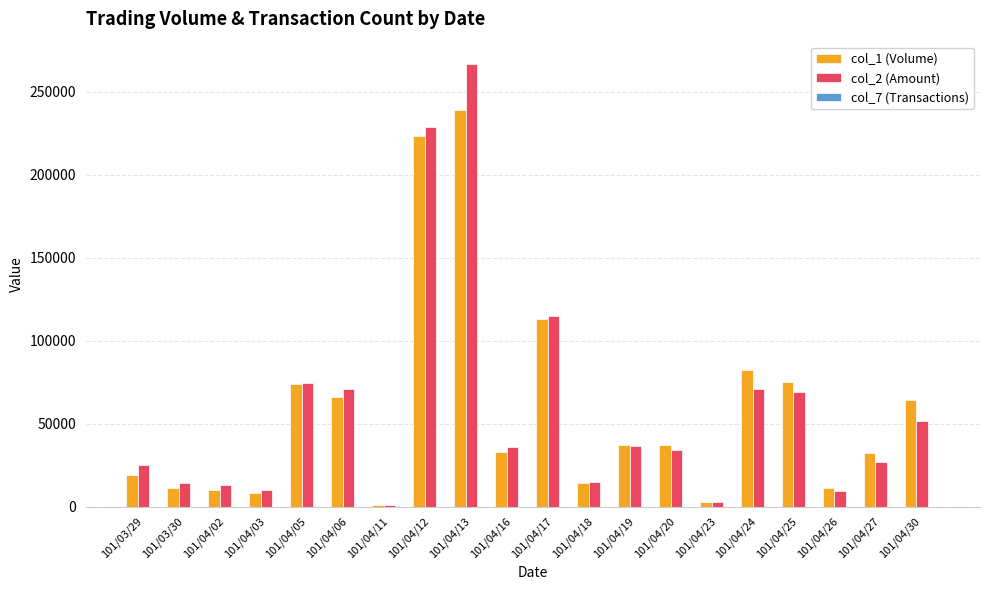

The value of col_1 (Volume) at 101/04/19 is 37000. True or false?

True